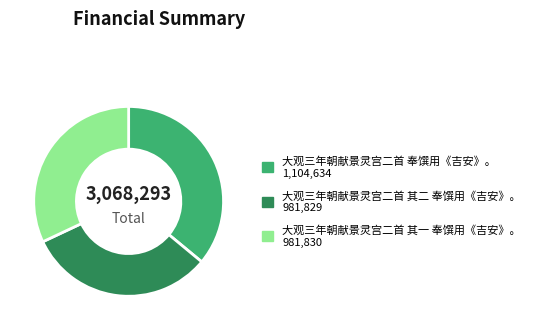

What is the ratio of the value at 大观三年朝献景灵宫二首 其二 奉馔用《吉安》。 to the value at 大观三年朝献景灵宫二首 奉馔用《吉安》。?

0.9